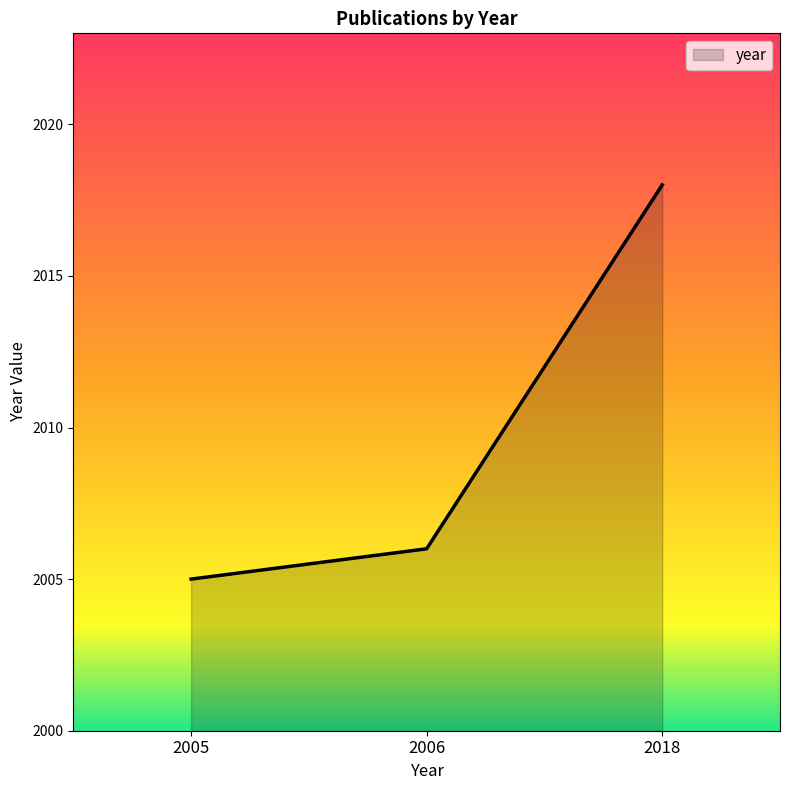

Where is the data nearest to the value 2011?

2006